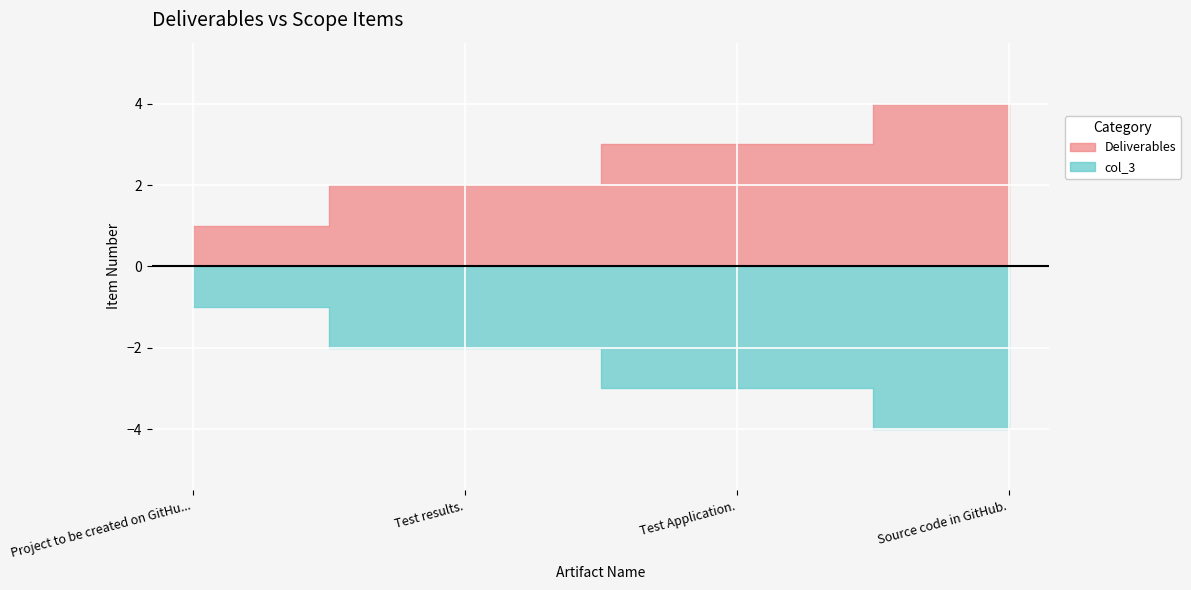

What is the value of the col_3 point at the 3rd from the left?

-3